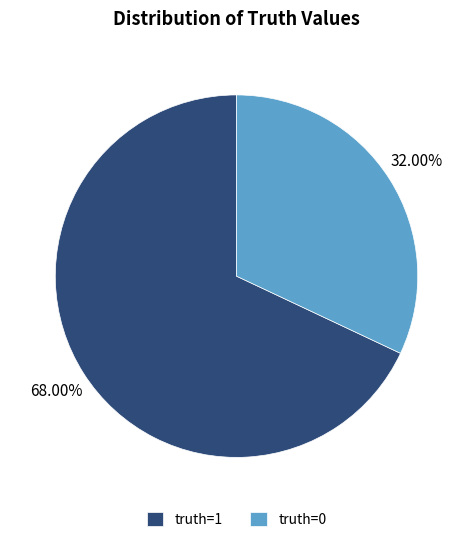

Count the number of slices in the pie.

2